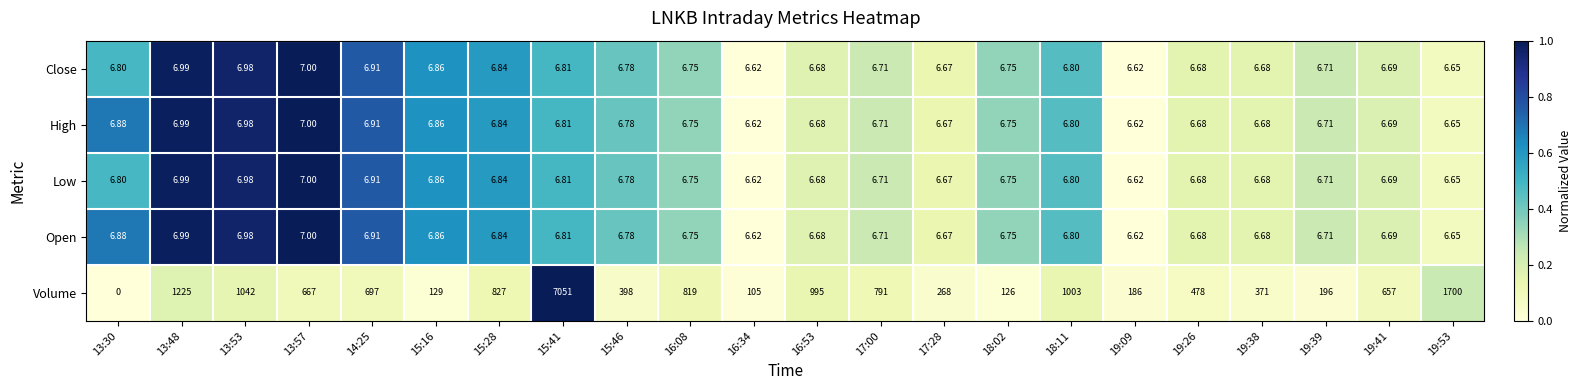

Which series has the largest total across all categories?

Volume